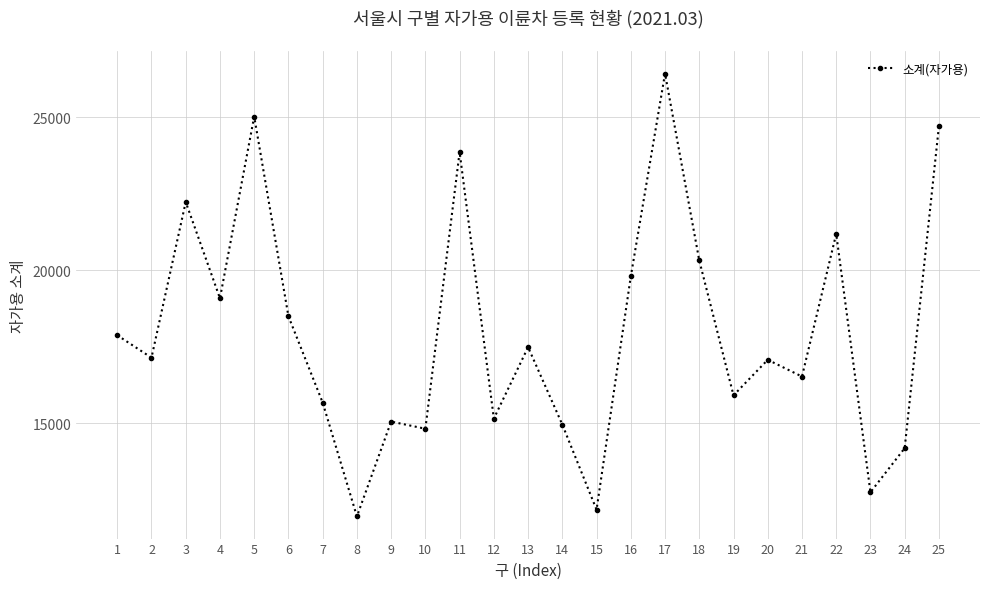

Is it true that the value at 19 is 15906?

True